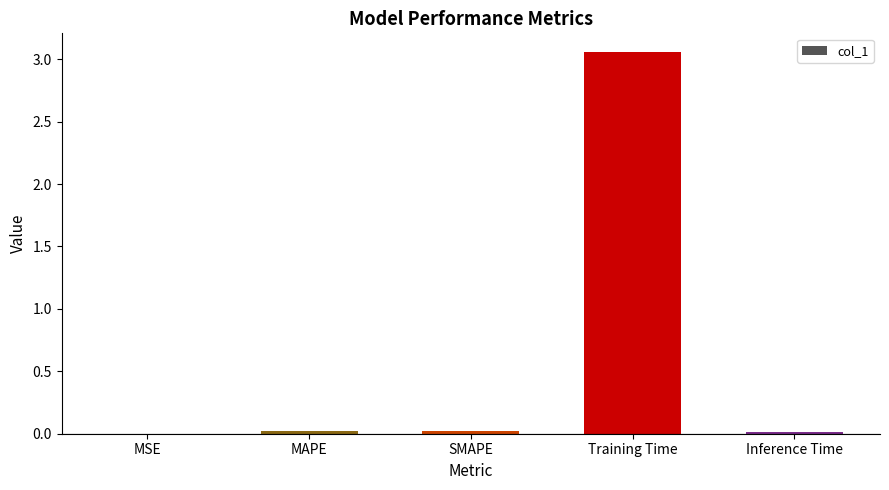

How many categories are shown in the chart?

5